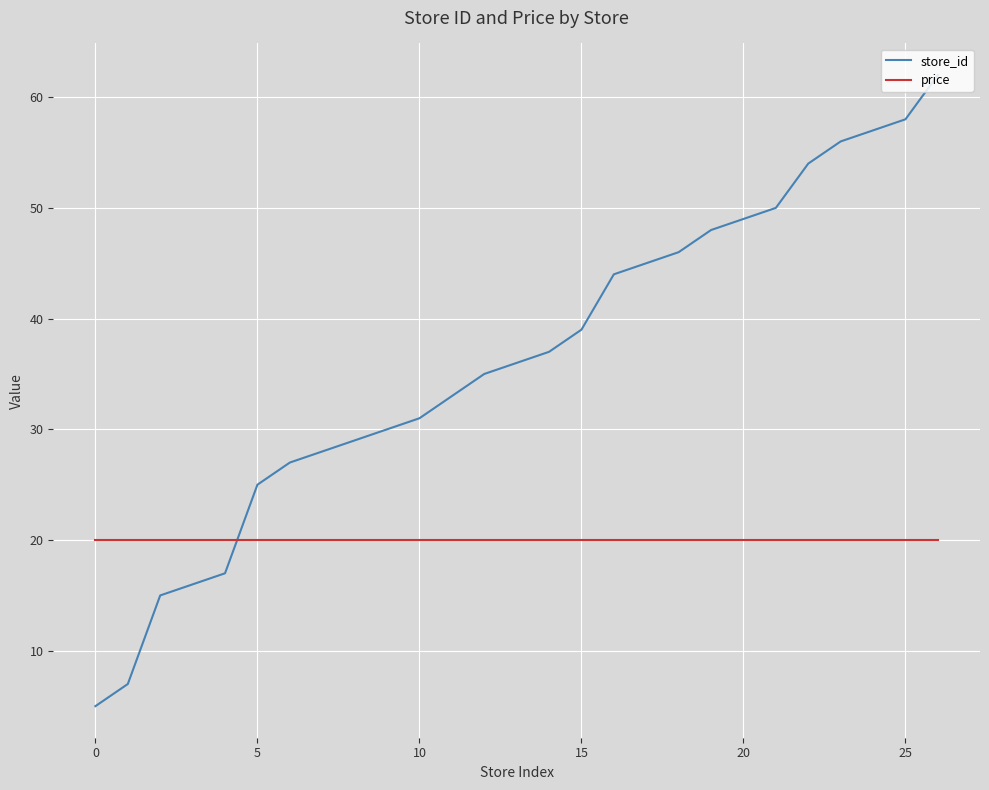

Reading left to right, what are all the values shown in this chart?

store_id: 5	7	15	16	17	25	27	28	29	30	31	33	35	36	37	39	44	45	46	48	49	50	54	56	57	58	62
price: 20	20	20	20	20	20	20	20	20	20	20	20	20	20	20	20	20	20	20	20	20	20	20	20	20	20	20